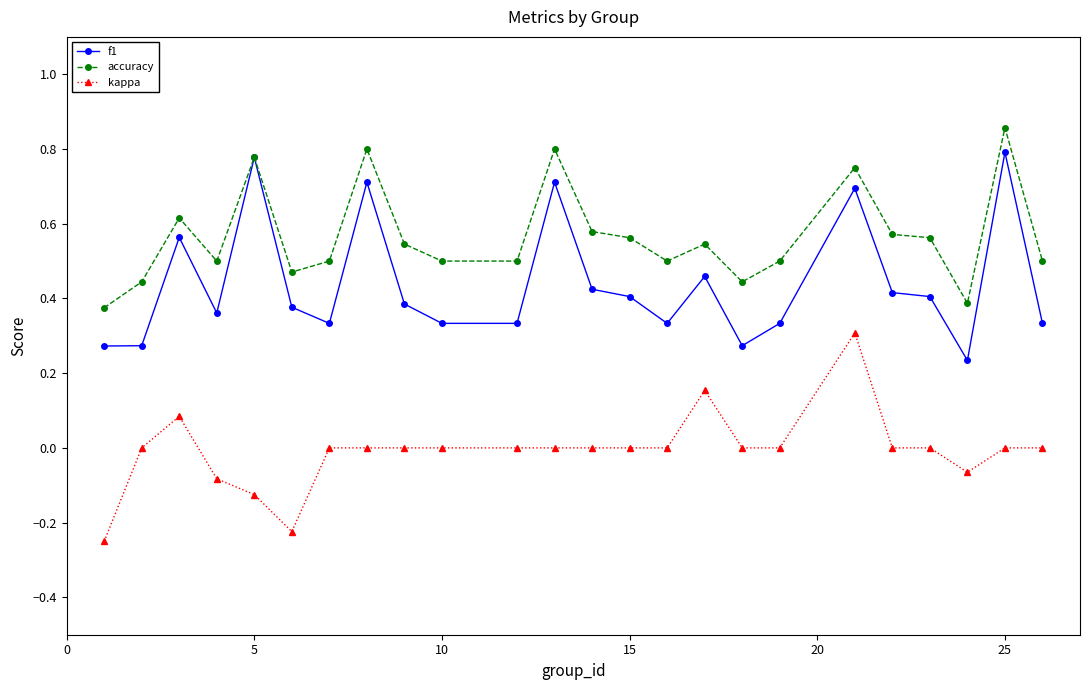

List the series in order of their peak value, highest first.

accuracy, f1, kappa